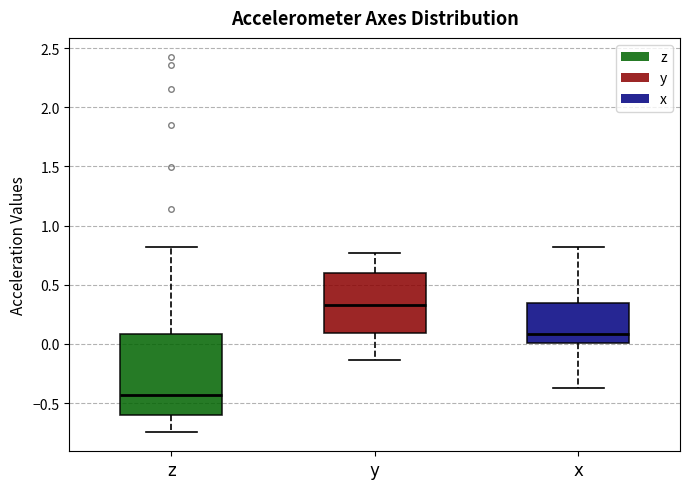

Which box has the lowest median line?

z